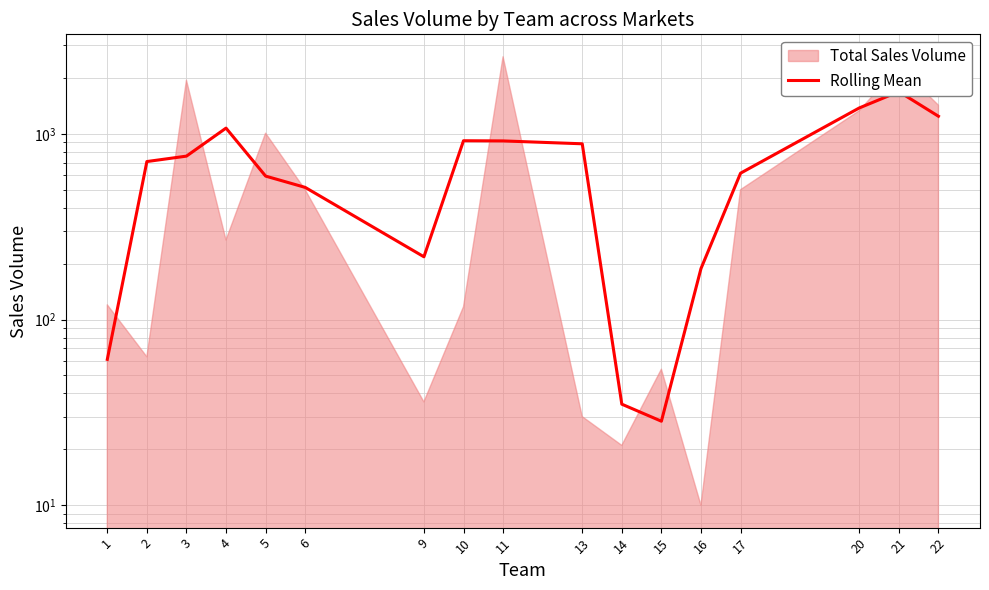

The chart shows a value of 883.7 at 13. True or false?

True